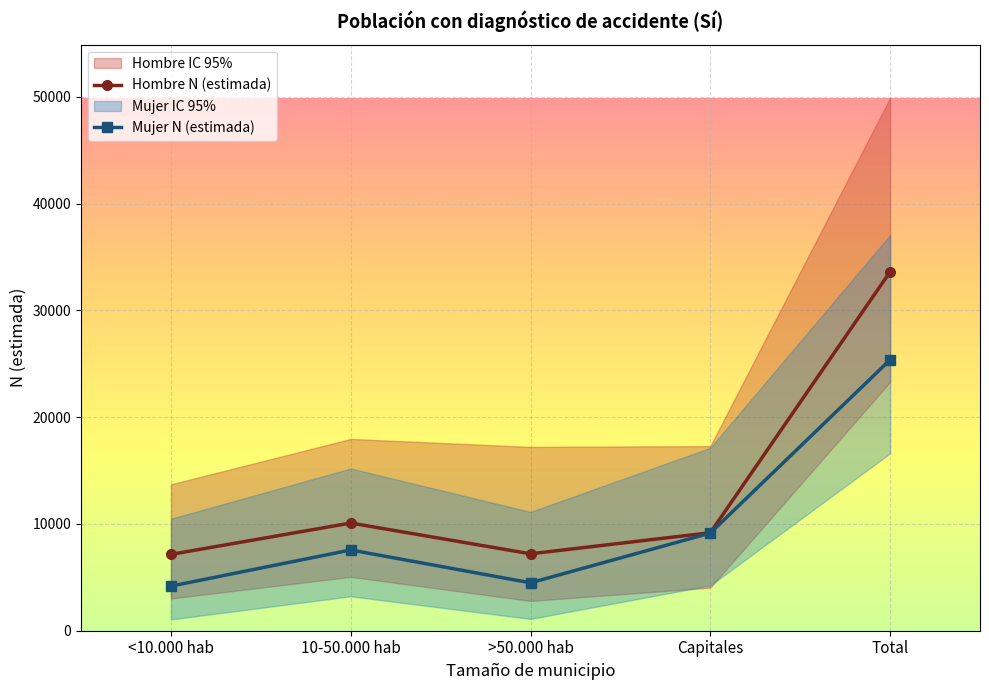

What is the average value of the Mujer N (estimada) series?

10152